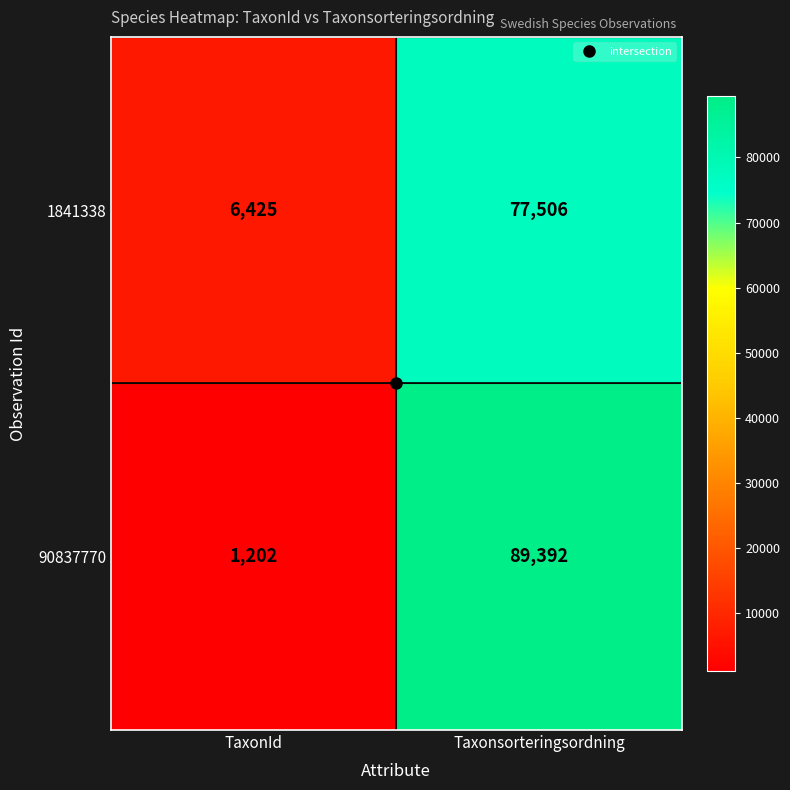

Which series has the largest total across all categories?

90837770